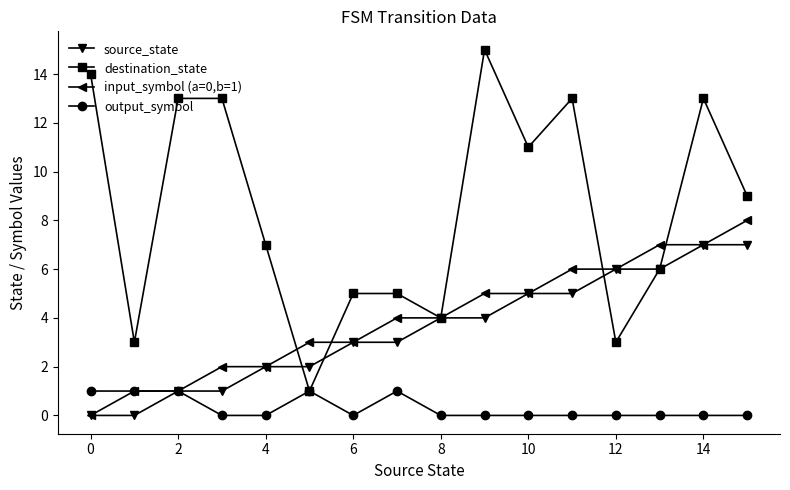

What is the value of the destination_state point at the 10th from the left?

15